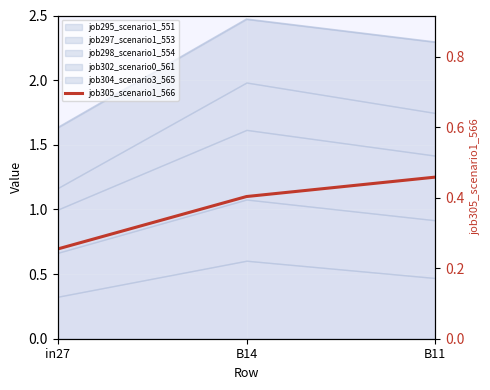

Is it true that the value at B11 is 0.6?

False